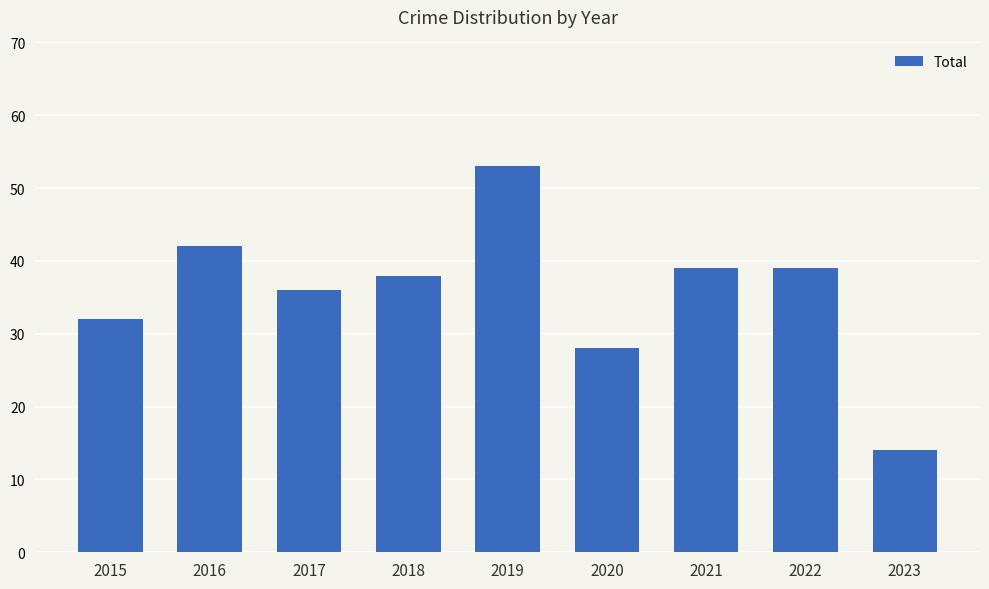

Count the number of data series in this chart.

1